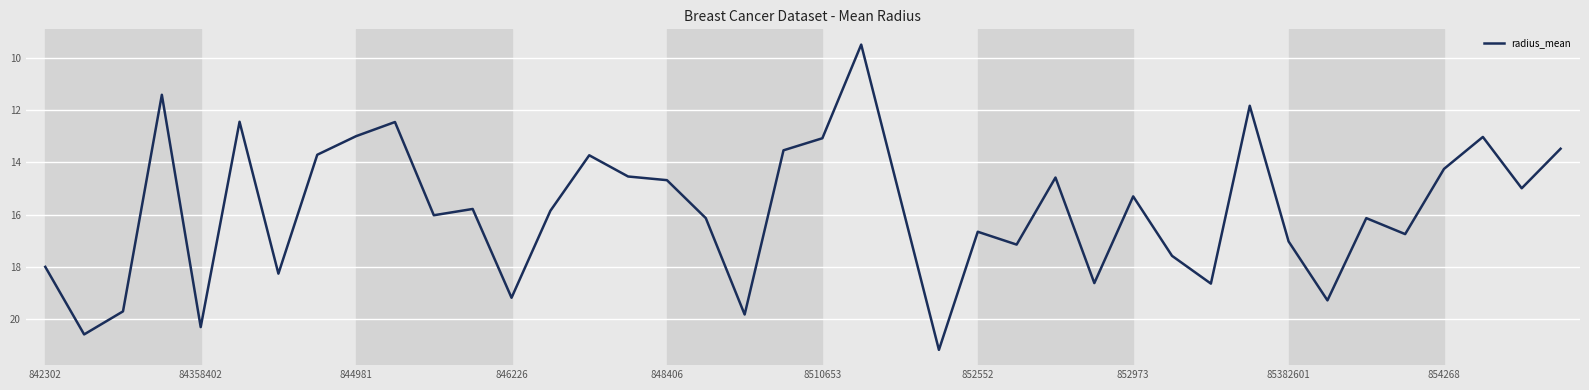

What is the maximum value shown in the chart?

21.2